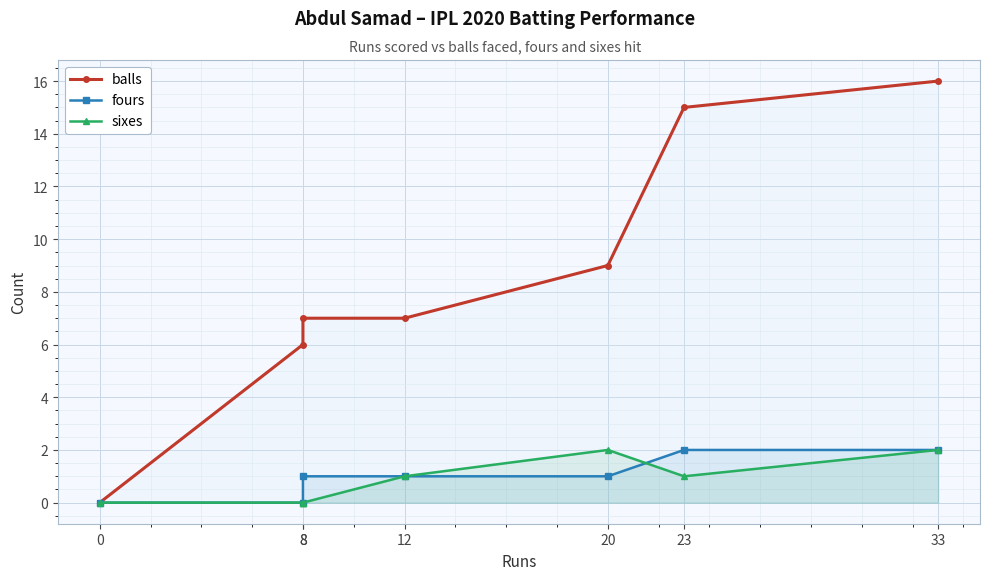

At how many categories does at least one series exceed 15?

1